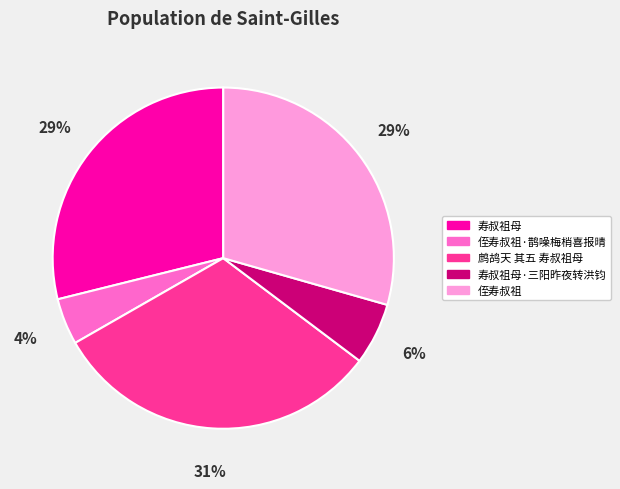

Which slice is the smallest?

侄寿叔祖·鹊噪梅梢喜报晴